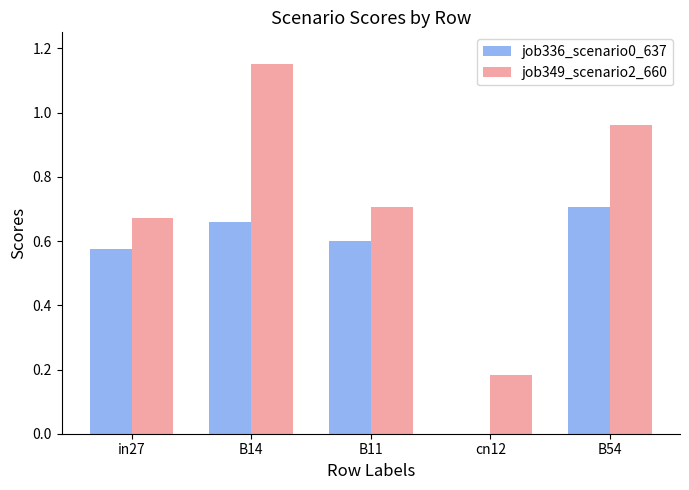

What is the sum of all job349_scenario2_660 values?

3.7